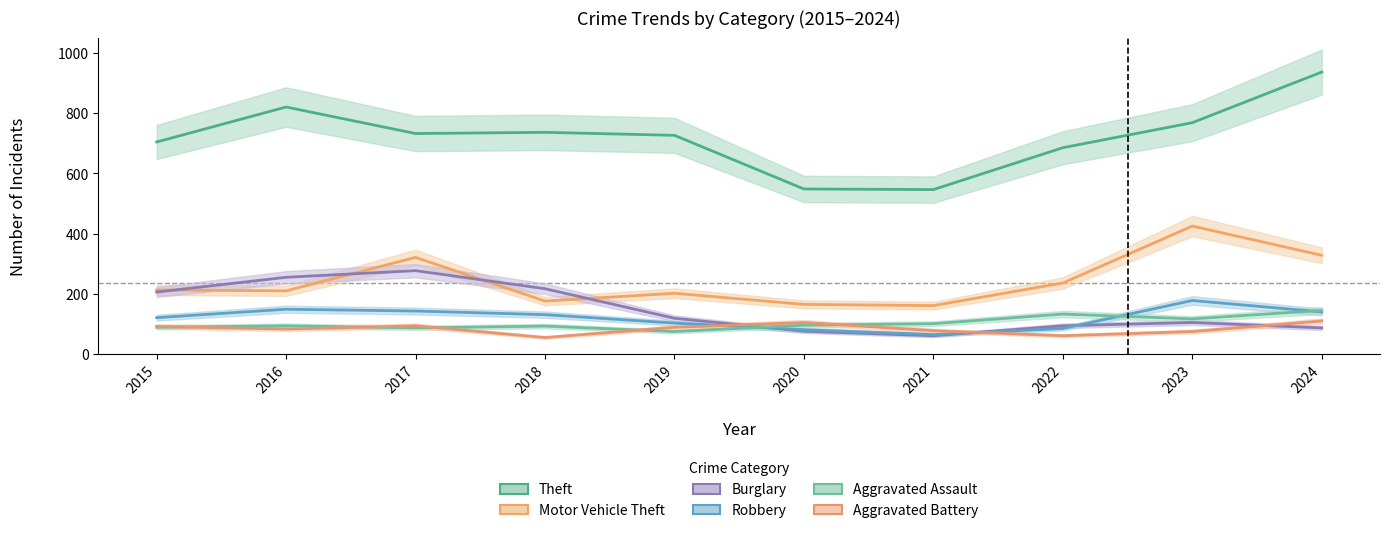

How many values in the Theft series are below 732?

5